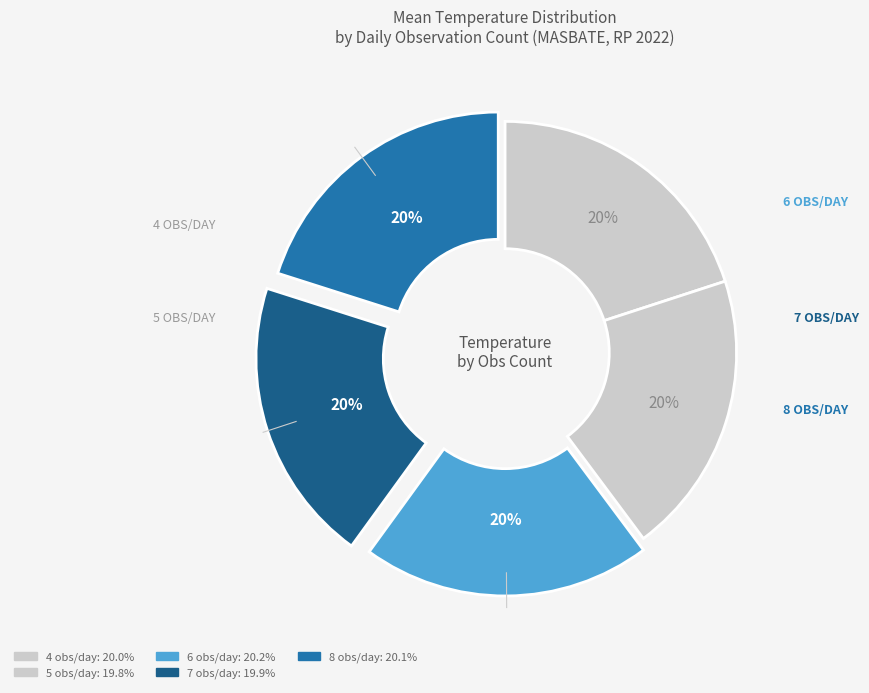

How many slices are in this pie chart?

5